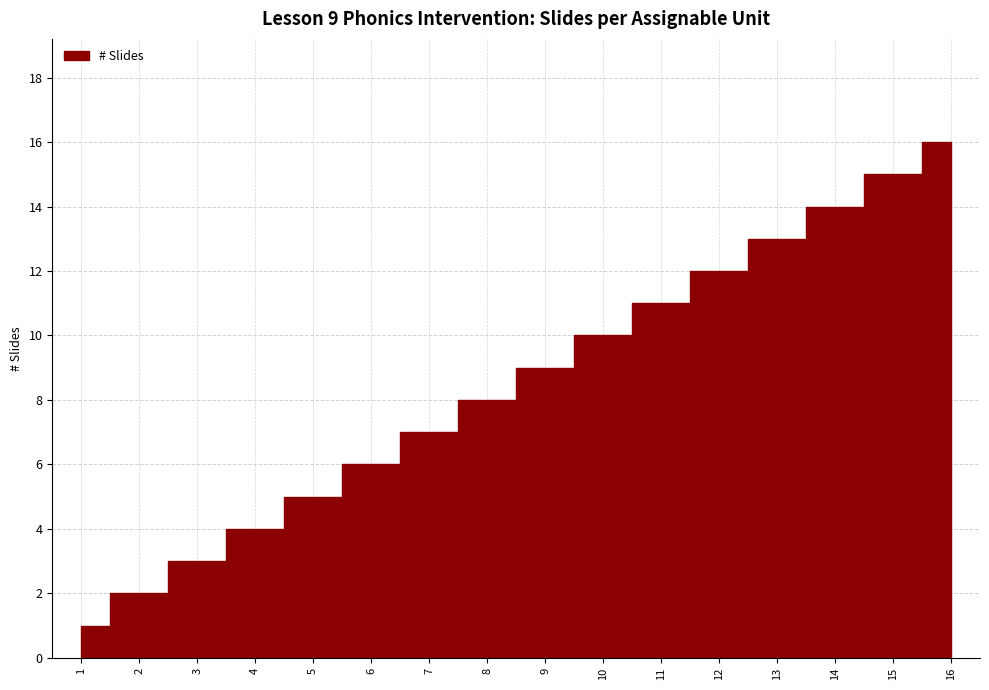

What is the greatest value displayed?

16